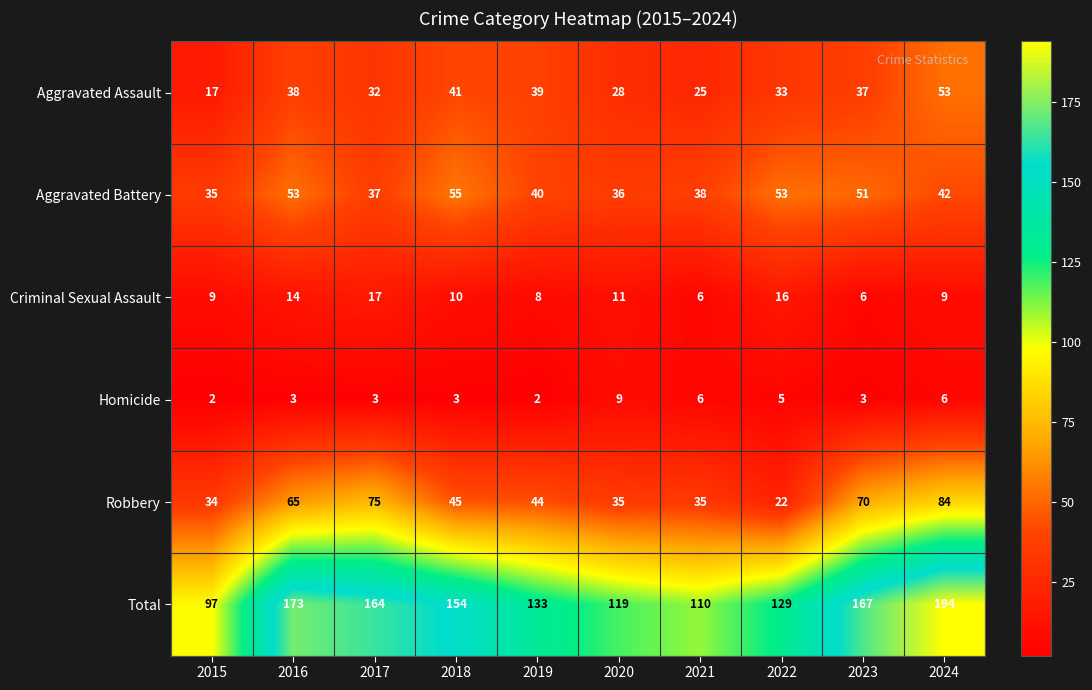

What is the difference between the maximum and minimum values in the Total series?

97